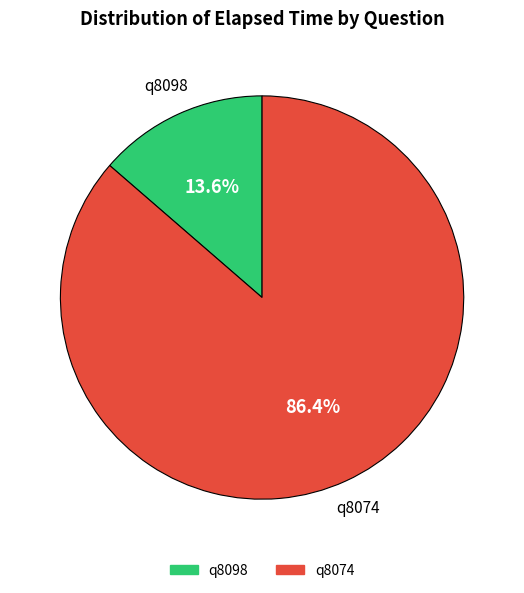

To the nearest percent, what is the difference between the q8074 and q8098 slice percentages?

73%